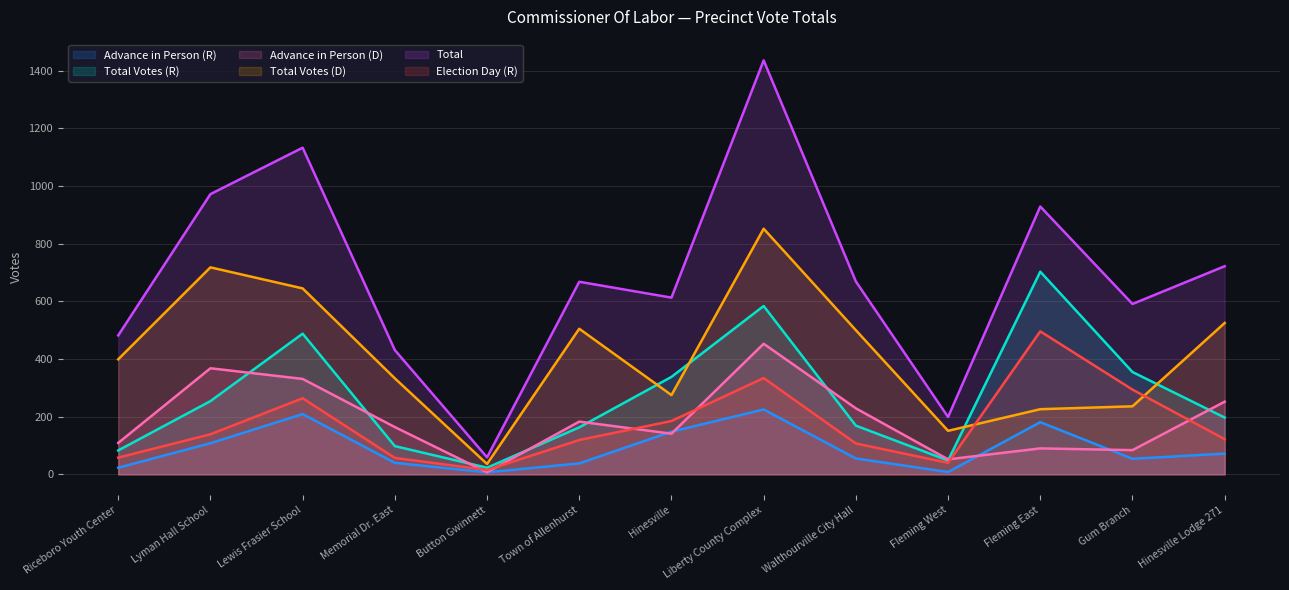

What is the difference between the highest and lowest values at Button Gwinnett?

52